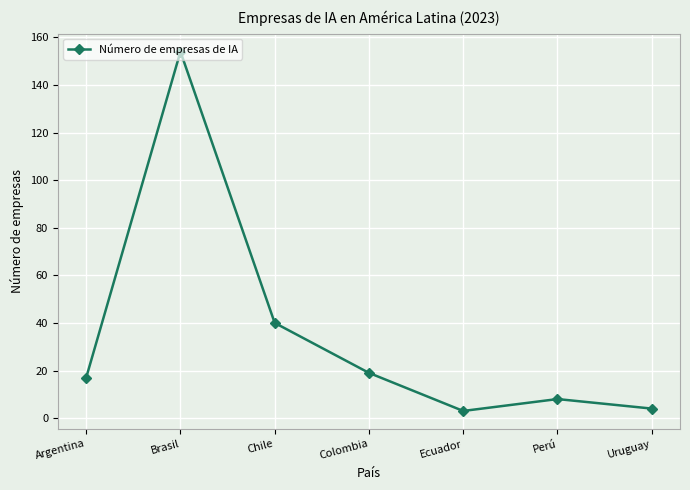

Is it true that the value at Perú is 2?

False